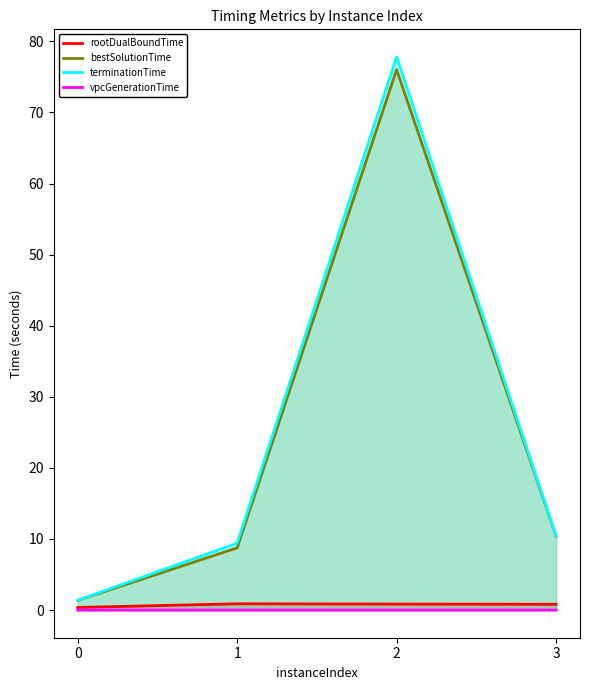

How many interior local peaks does the bestSolutionTime series have?

1